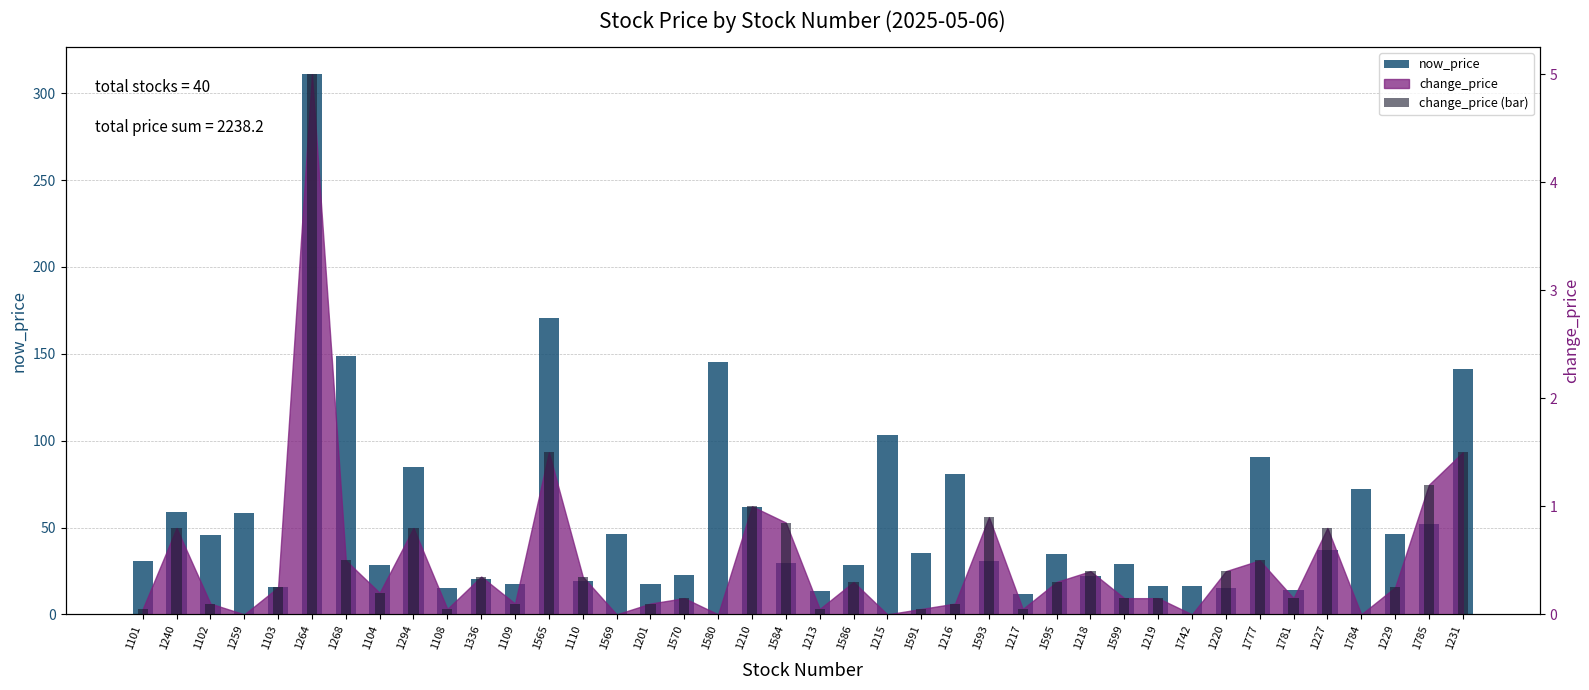

Rank the series at 1584 from lowest to highest value.

change_price (bar), now_price